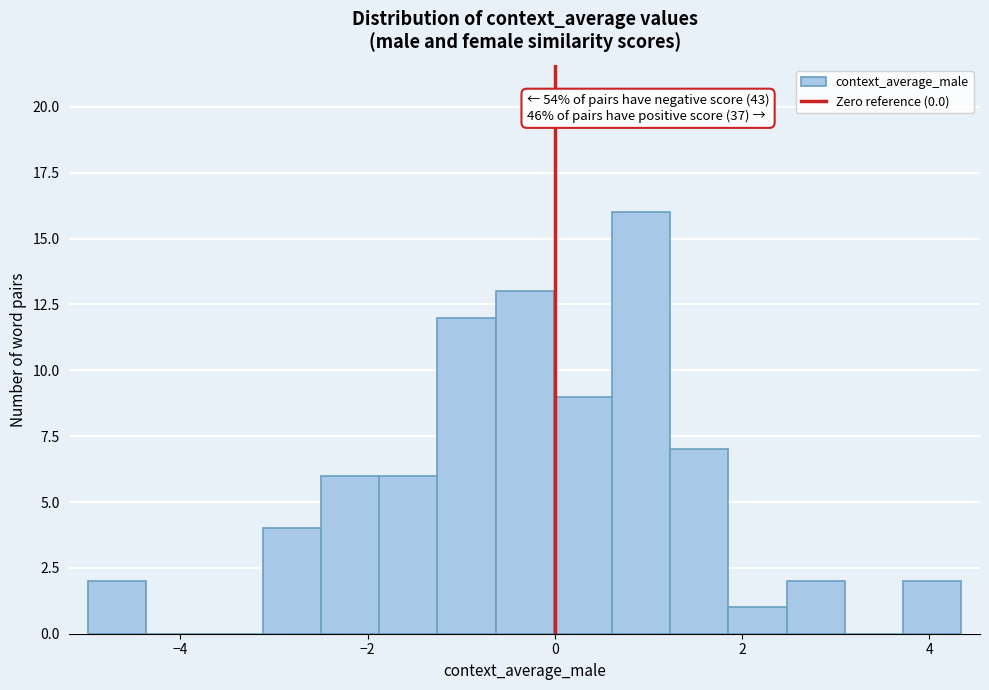

Read against the x-axis, roughly where is the centre of the tallest bar?

1.0